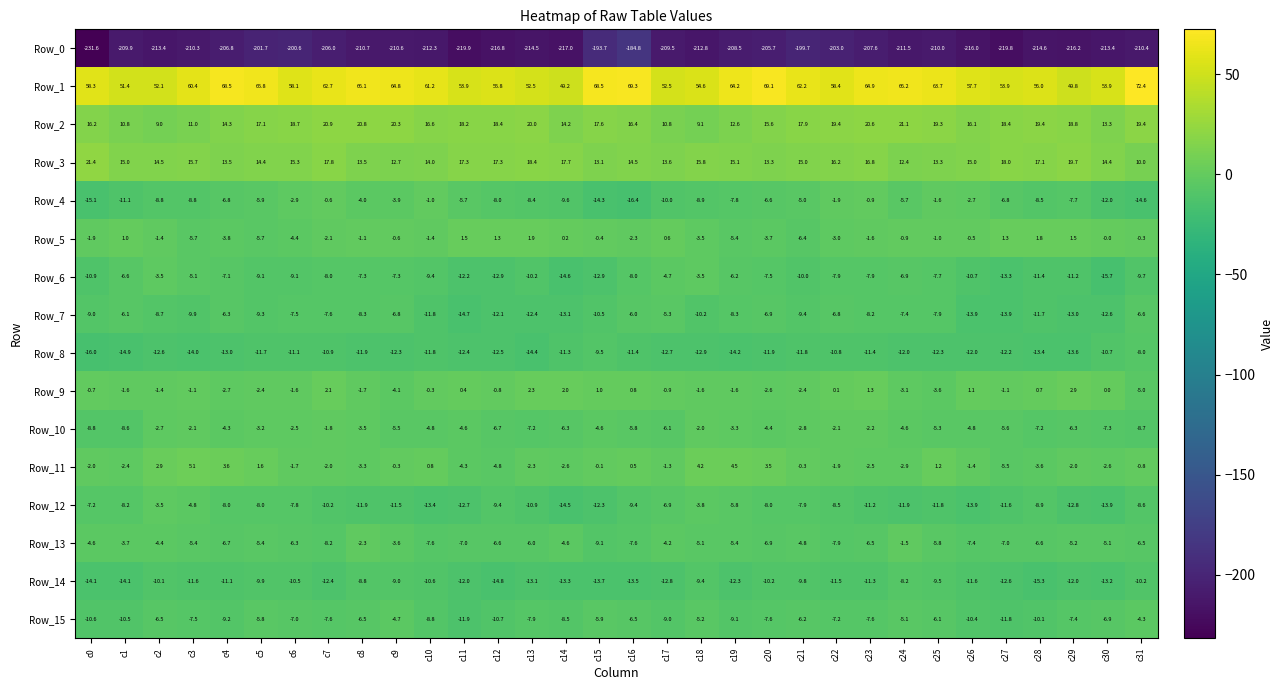

At c0, list the series in order from largest to smallest.

Row_1, Row_3, Row_2, Row_9, Row_5, Row_11, Row_13, Row_12, Row_10, Row_7, Row_15, Row_6, Row_14, Row_4, Row_8, Row_0